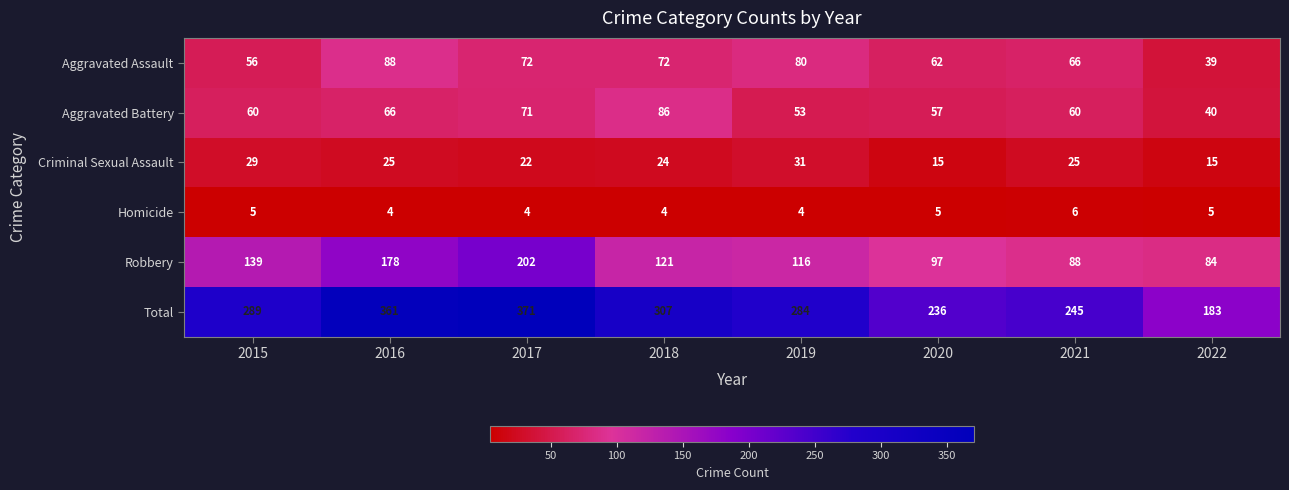

At how many categories does at least one series exceed 164?

8